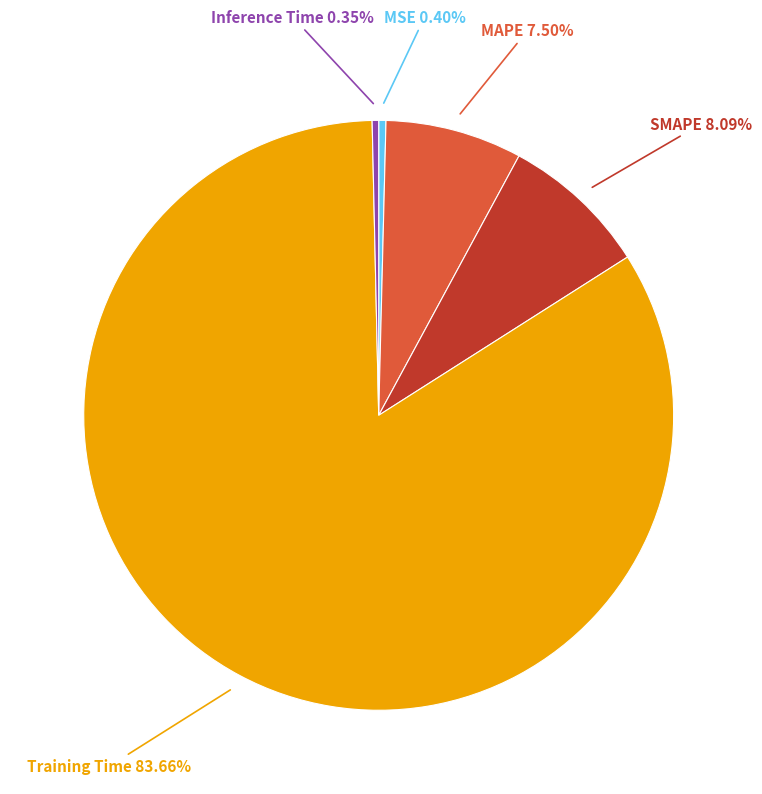

Is the sum of Training Time and SMAPE greater than half?

Yes